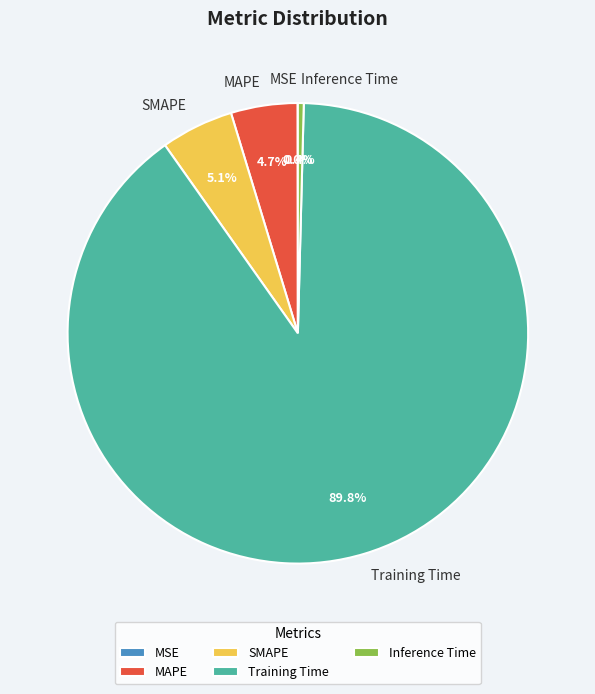

Does Inference Time account for over 50% of the chart?

No